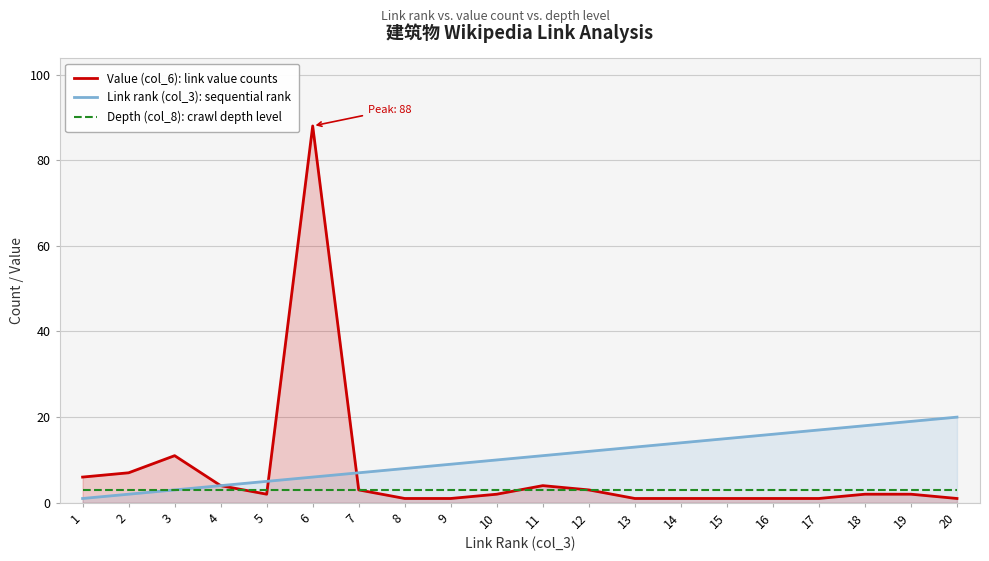

What is the maximum value shown in the chart?

88